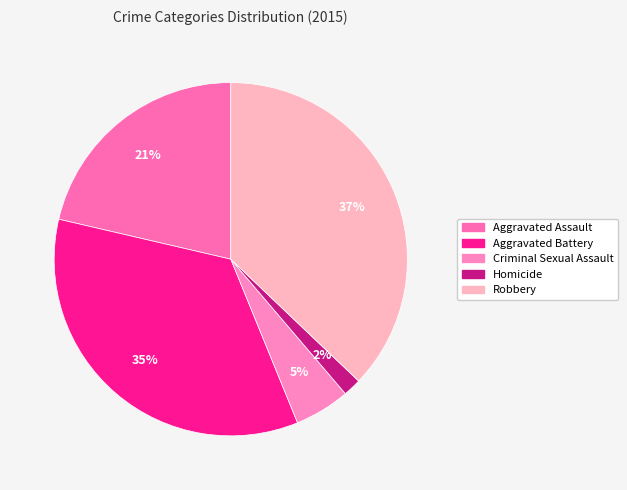

To the nearest percent, what portion does Criminal Sexual Assault represent?

5%